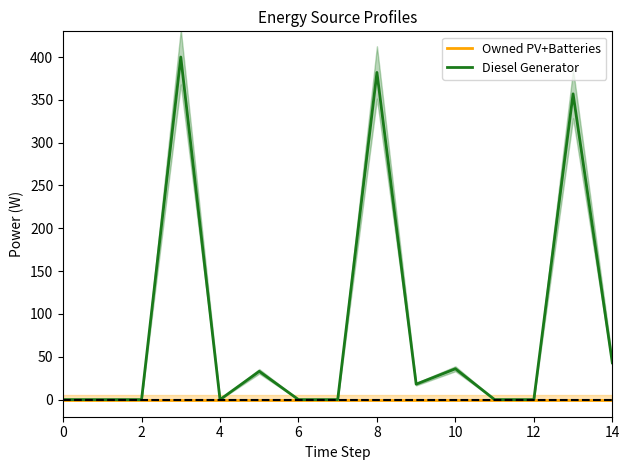

What is the maximum value for Diesel Generator?

400